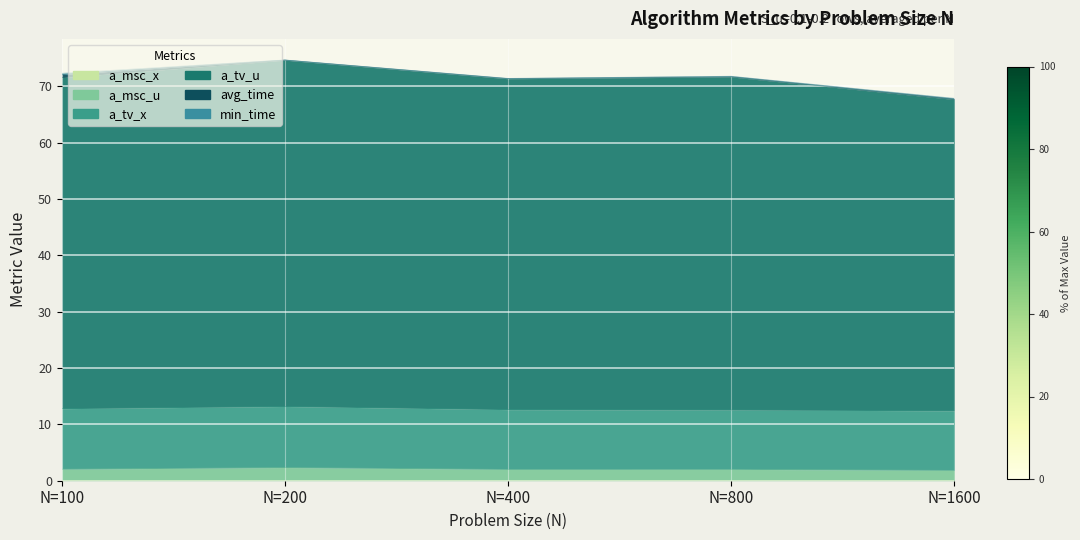

Count the a_msc_x values in the range 0 to 1.

5